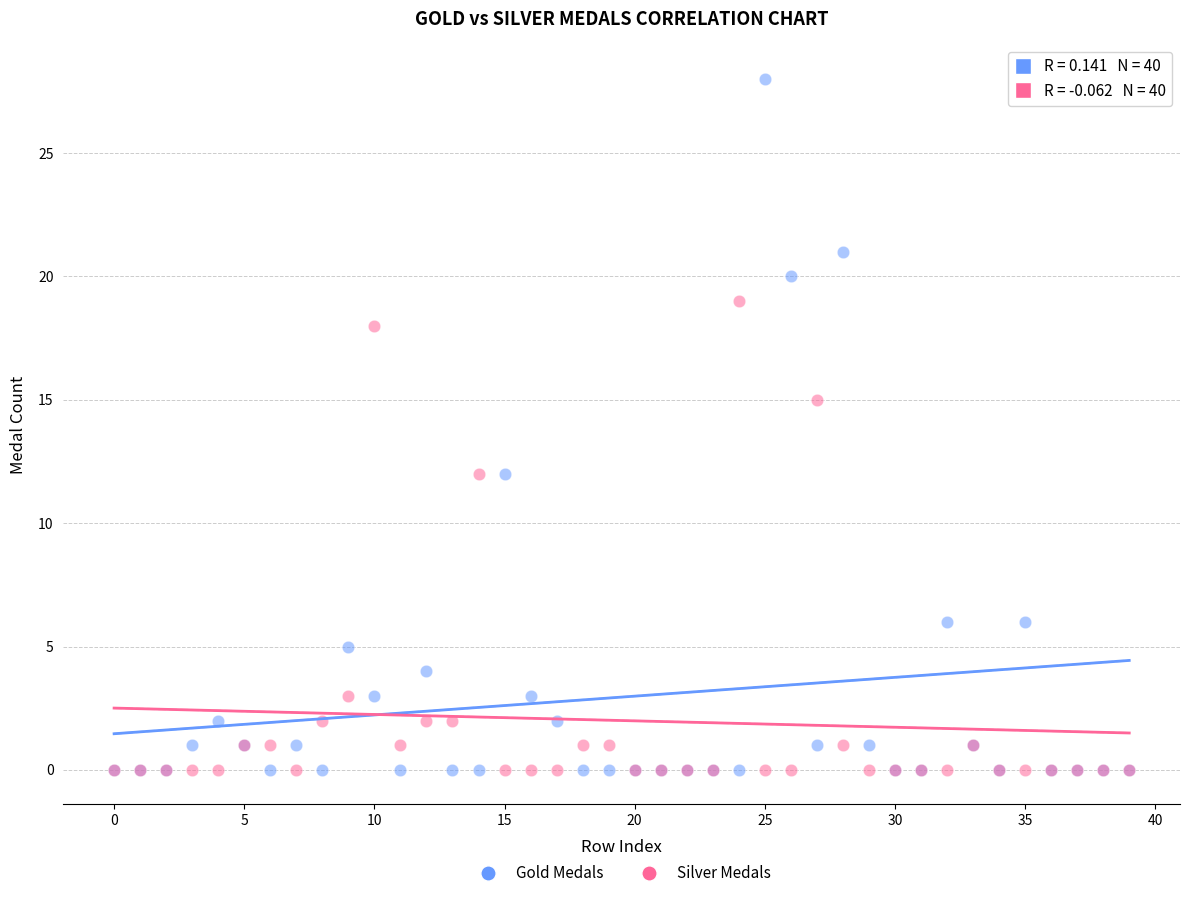

In the Gold Medals series, what Y value is closest to 14?

12